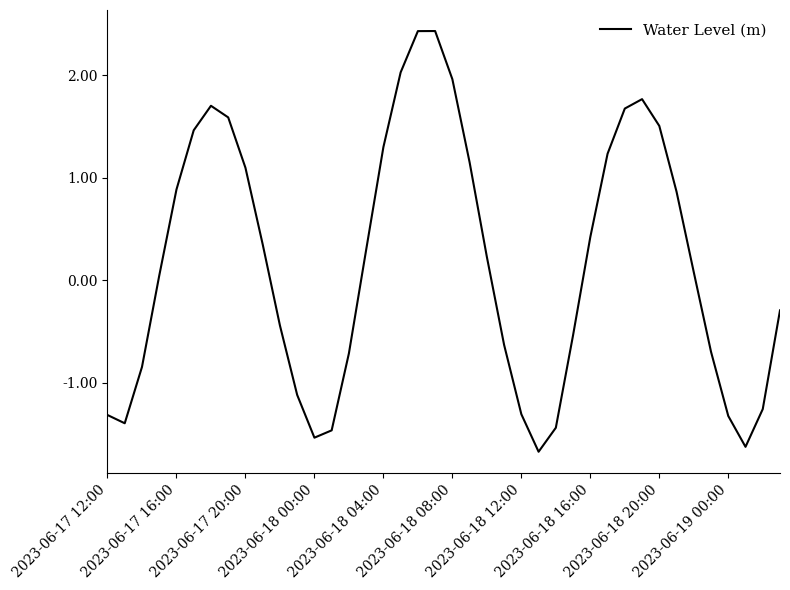

What is the smallest value displayed?

-1.7